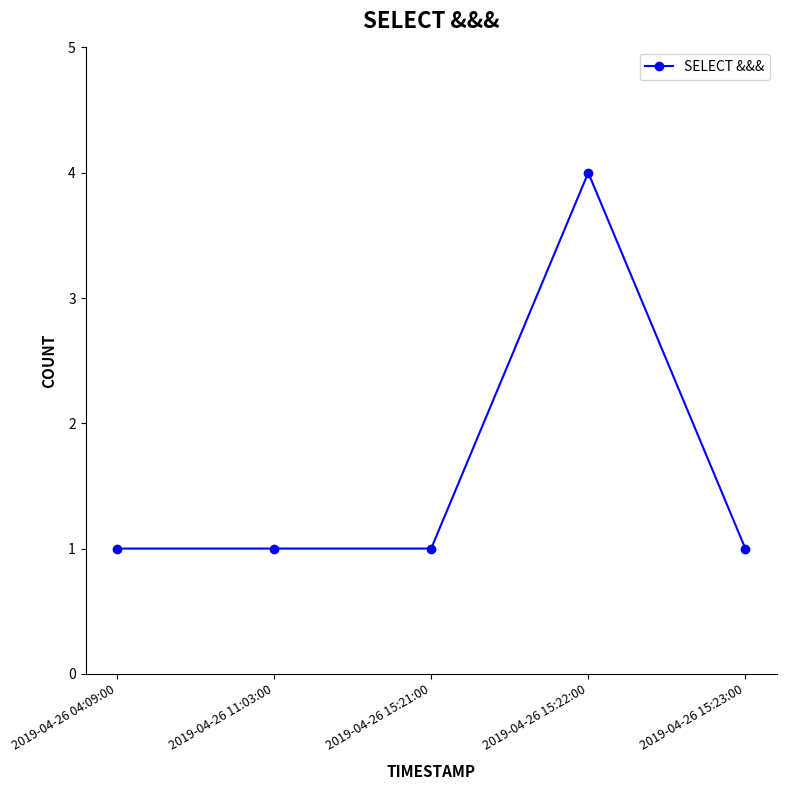

Read the value at 2019-04-26 15:22:00.

4